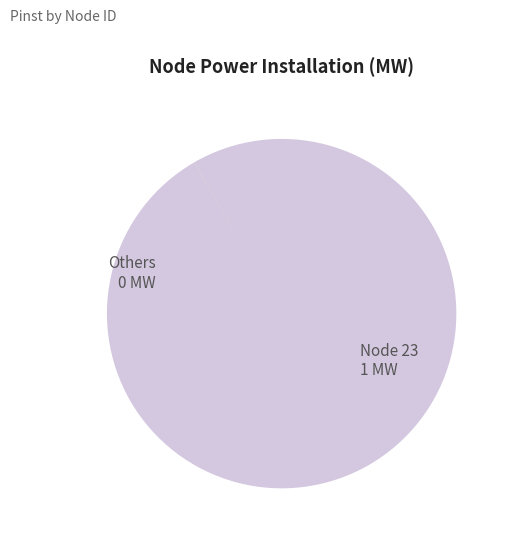

Does any single category account for the majority?

Yes